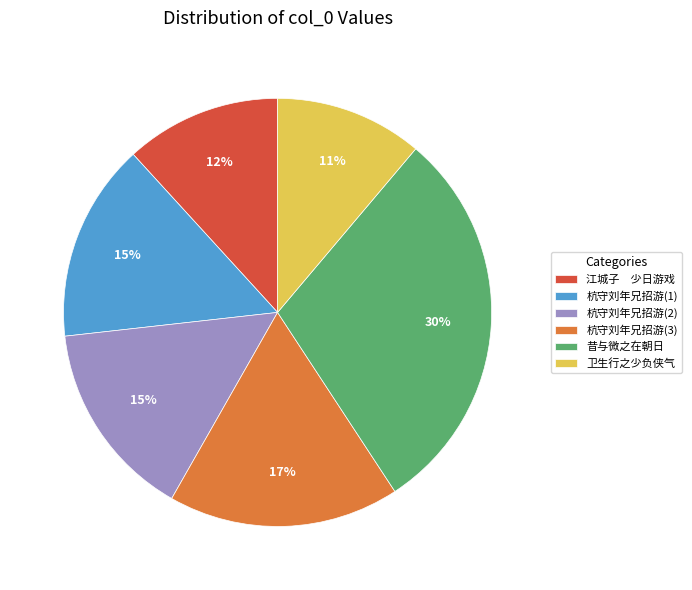

Which has a higher value, 卫生行之少负侠气 or 杭守刘年兄招游(2)?

杭守刘年兄招游(2)